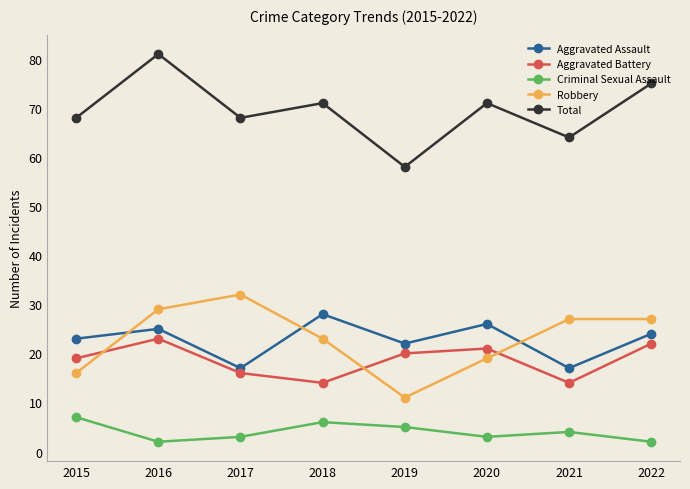

What is the difference between the highest and lowest values at 2017?

65